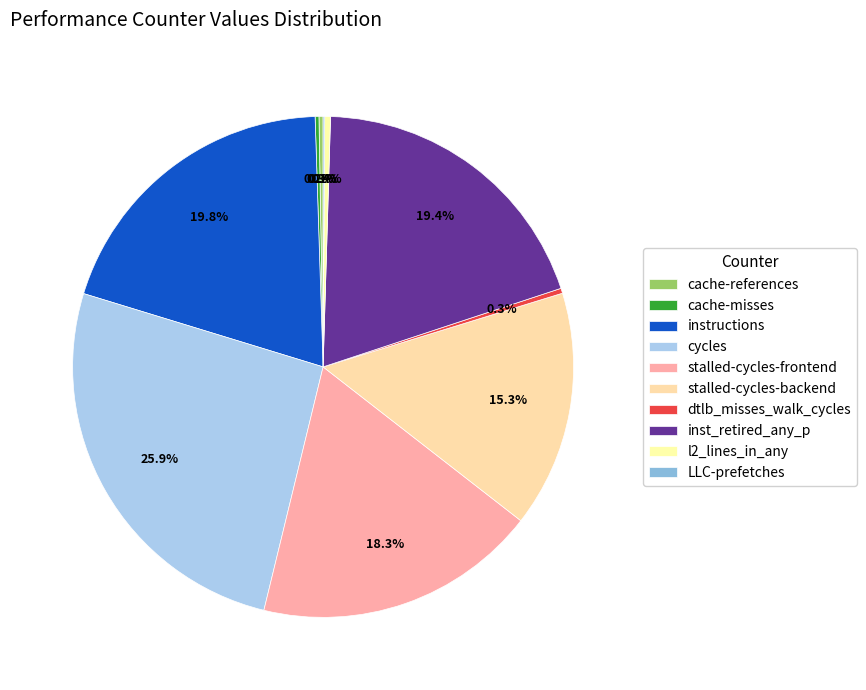

True or false: dtlb_misses_walk_cycles accounts for 0% of the total.

True